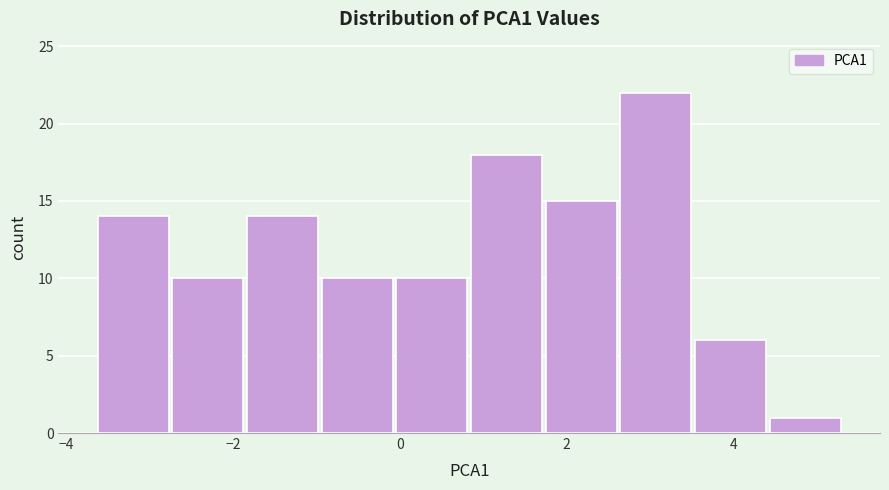

Reading left to right, transcribe this chart: for each bar, give the range it covers on the x-axis and its height. Neither the bar edges nor the heights are printed on the chart, so give them approximately, as read against the axes.

-3.6 to -2.8: 14
-2.8 to -1.8: 10
-1.8 to -1.0: 14
-1.0 to 0.0: 10
0.0 to 0.8: 10
0.8 to 1.8: 18
1.8 to 2.6: 15
2.6 to 3.6: 22
3.6 to 4.4: 6
4.4 to 5.4: 1